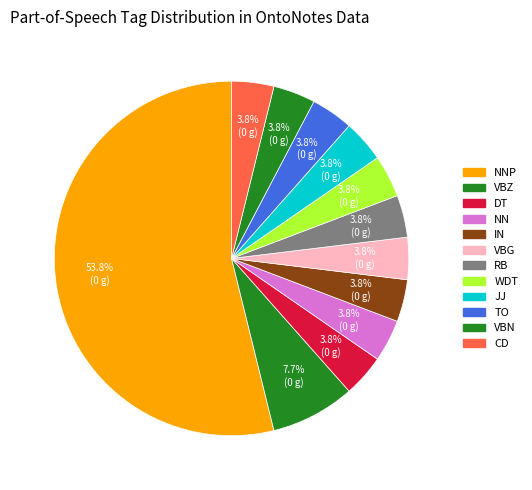

How many slices are in this pie chart?

12